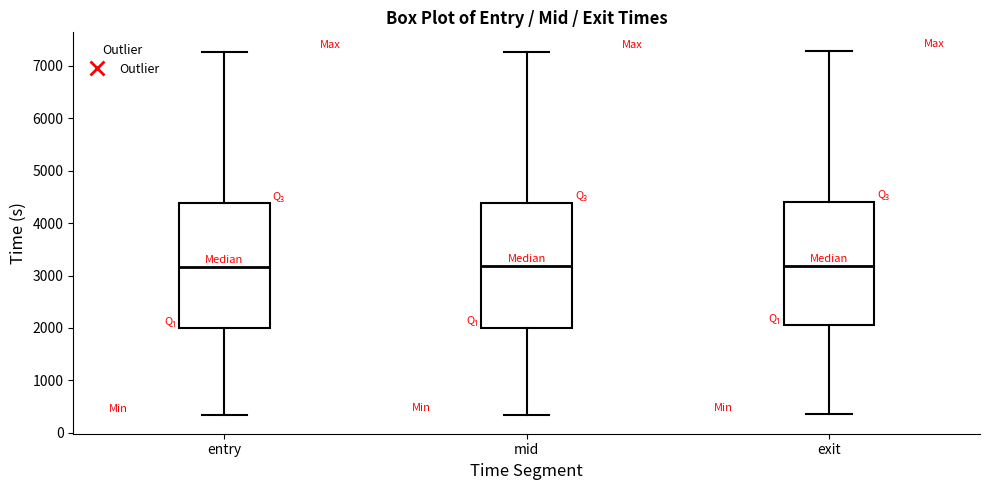

Reading left to right, read every box against the y-axis: the position of its median line, the range the box covers, and the ends of its whiskers. The values are not printed on the chart, so give them approximately, as read against the axis.

entry: median 3200, box 2000 to 4400, whiskers 300 to 7300
mid: median 3200, box 2000 to 4400, whiskers 300 to 7300
exit: median 3200, box 2100 to 4400, whiskers 300 to 7300